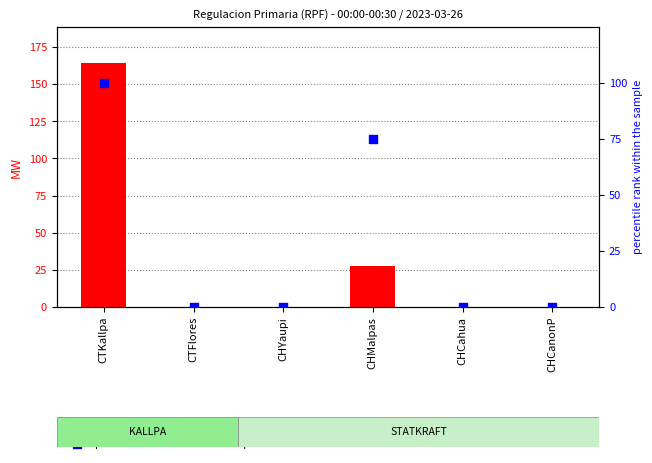

At how many categories does at least one series exceed 69?

2